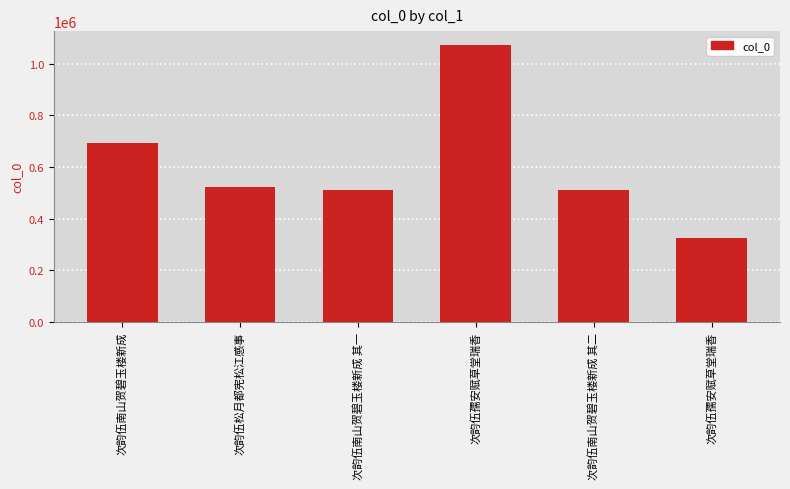

What is the label of the 4th bar from the left?

次韵伍孺安赋草堂瑞香